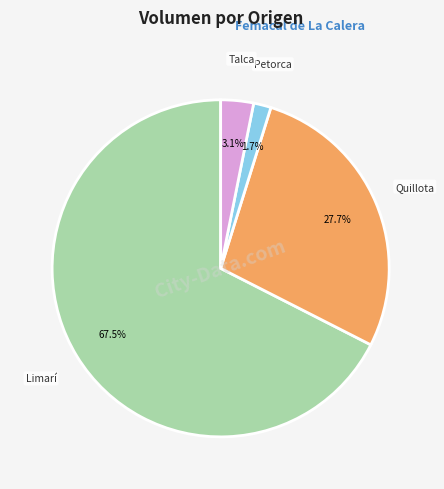

Is there a majority slice in this chart?

Yes